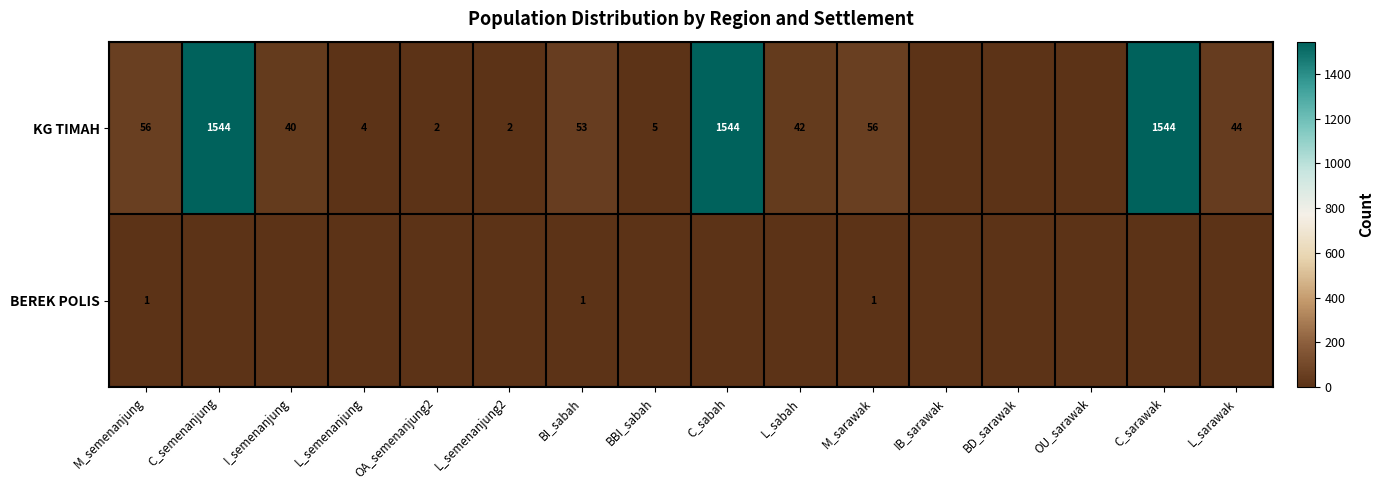

At which category does the chart reach its peak across all series?

C_semenanjung